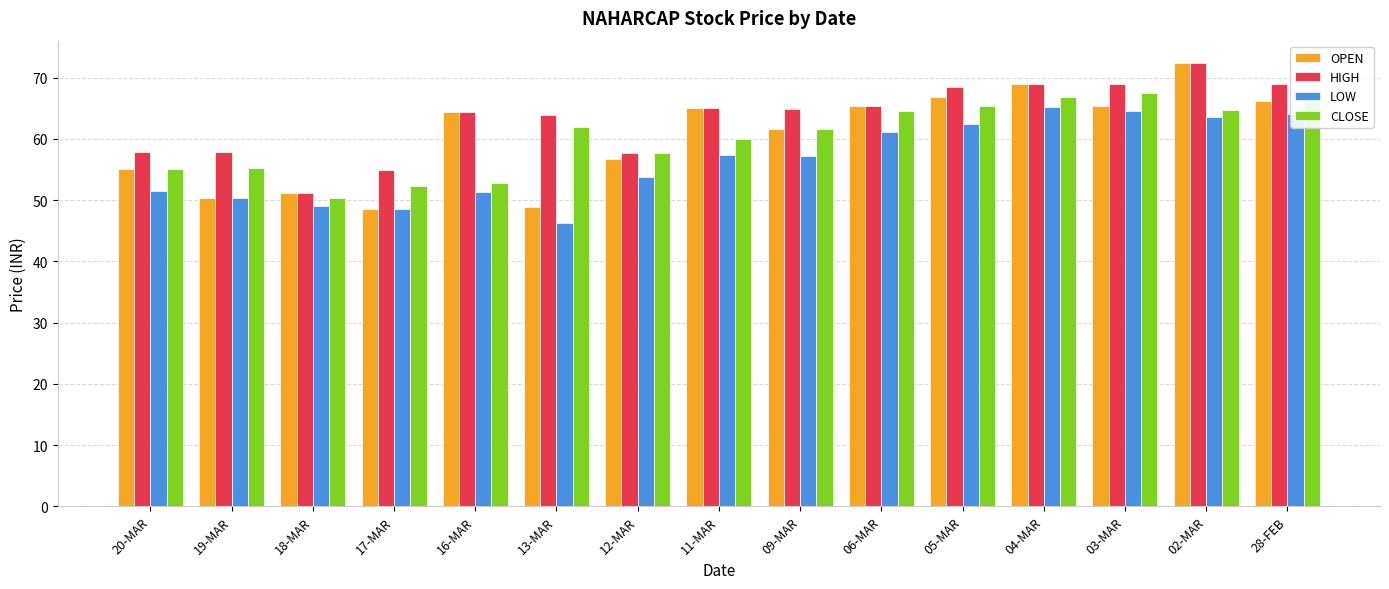

Are the bars horizontal?

No